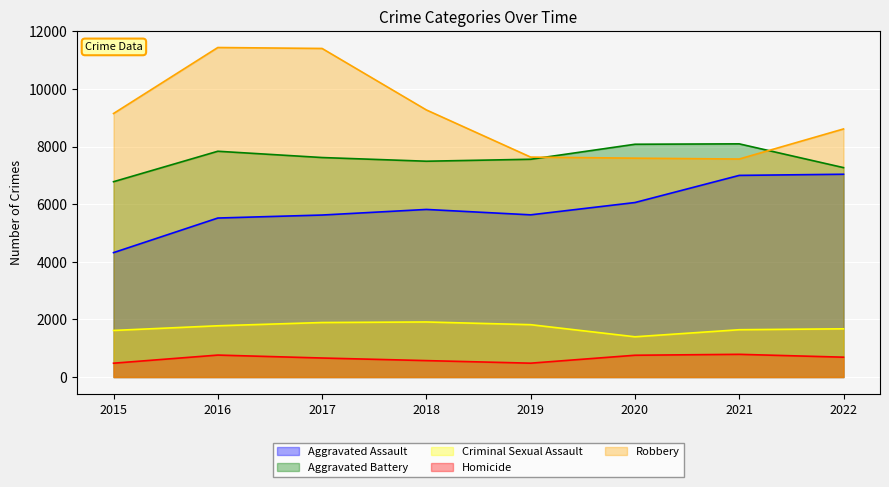

Where is Robbery nearest to the value 9502?

2018